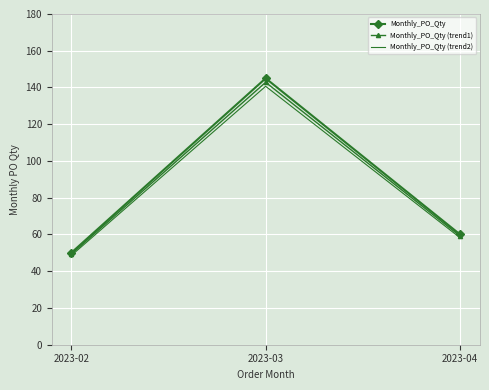

Which category has the lowest value across all series?

2023-02